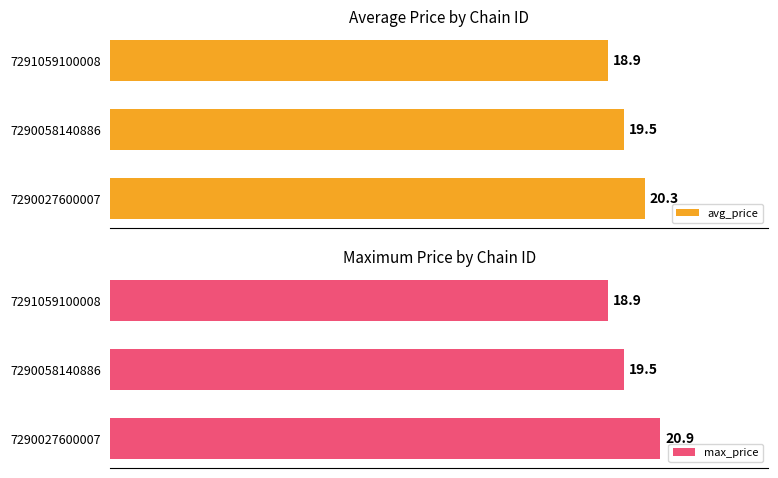

Count the number of data series in this chart.

2